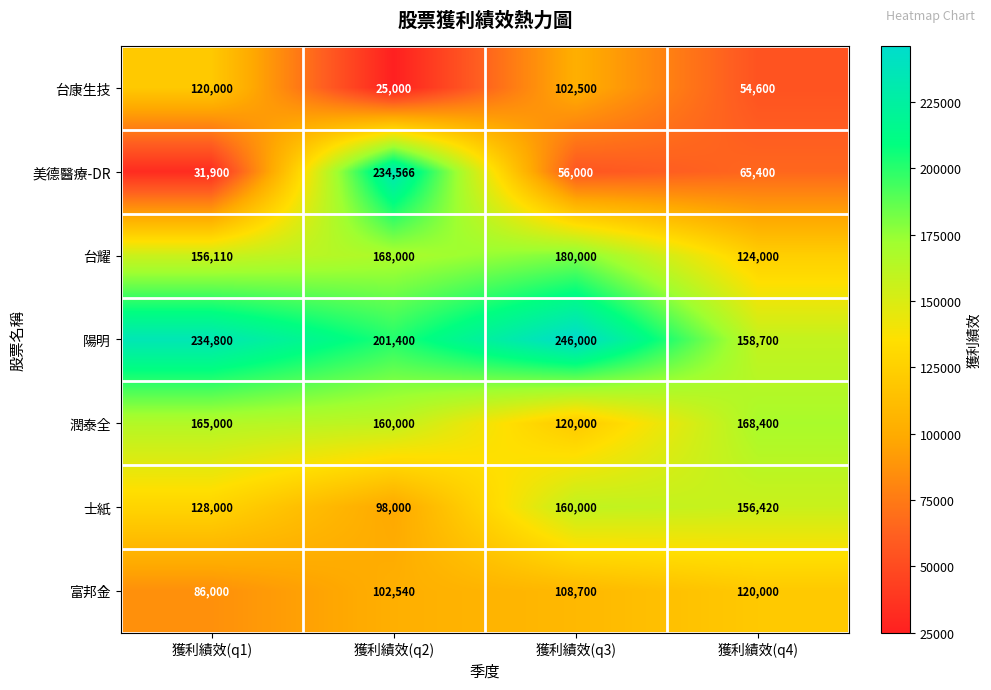

Which series has the widest spread of values?

美德醫療-DR